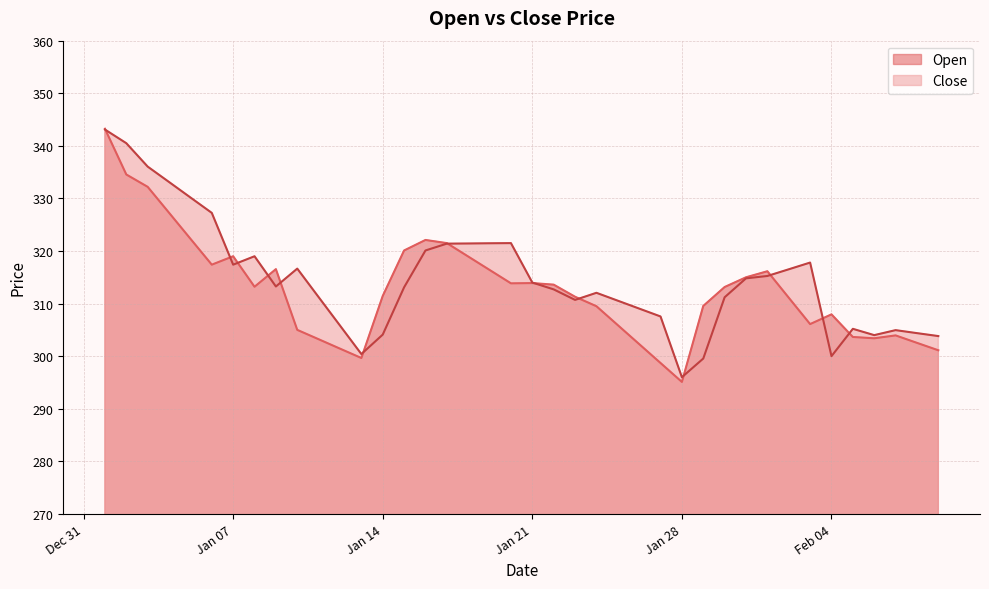

Which series changed the most between 2025-01-25 and 2025-01-30?

Open